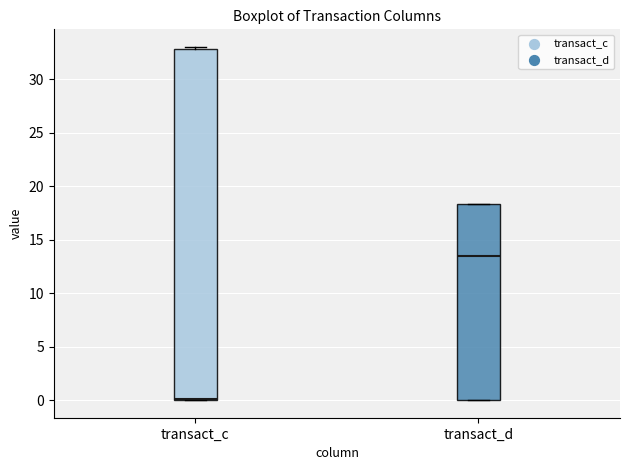

Reading left to right, read every box against the y-axis: the position of its median line, the range the box covers, and the ends of its whiskers. The values are not printed on the chart, so give them approximately, as read against the axis.

transact_c: median 0.0 (drawn on the box's lower edge), box 0.0 to 33.0, whiskers 0.0 to 33.0 (just above the box's upper edge)
transact_d: median 13.5, box 0.0 to 18.5, whiskers 0.0 to 18.5